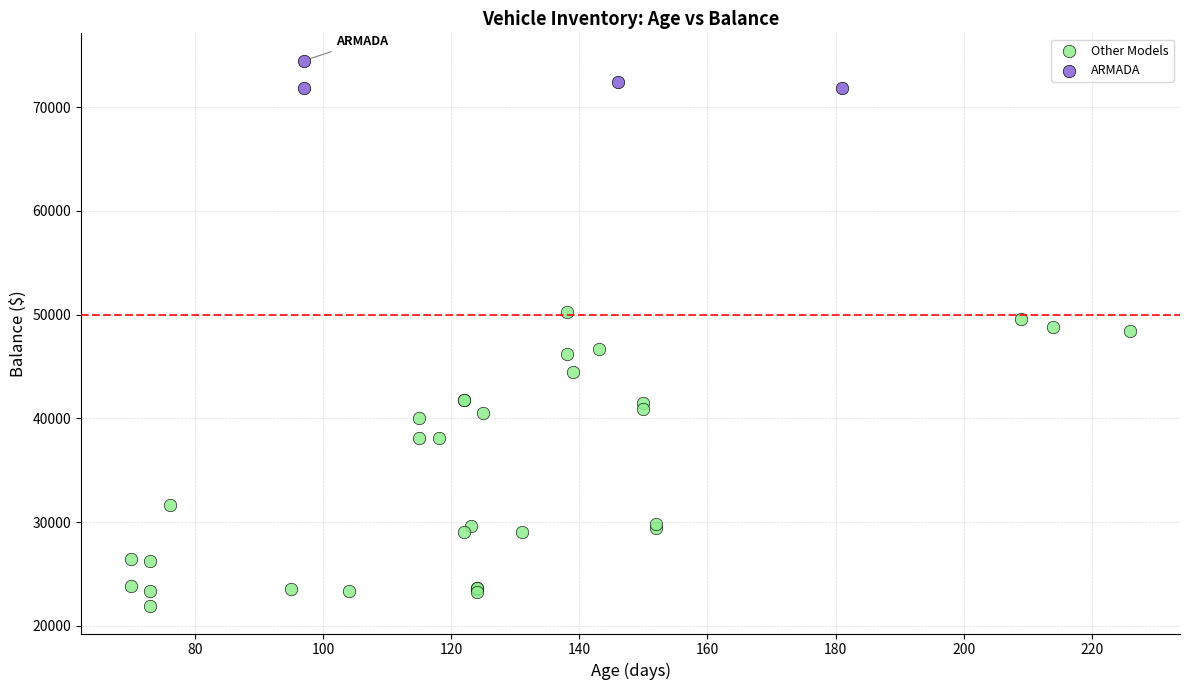

Which series contains the highest Y value?

ARMADA